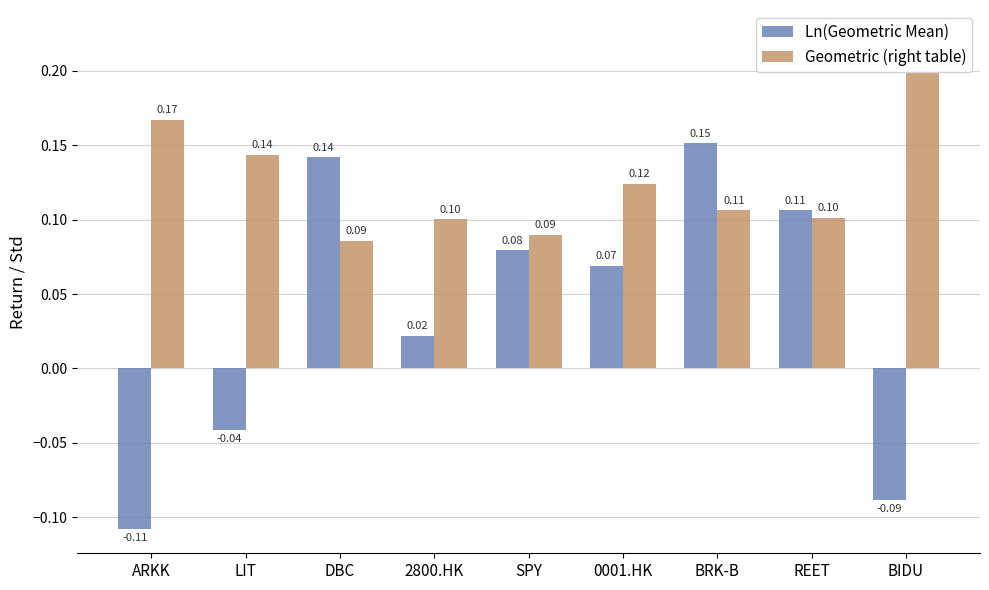

What is the smallest value displayed?

-0.1